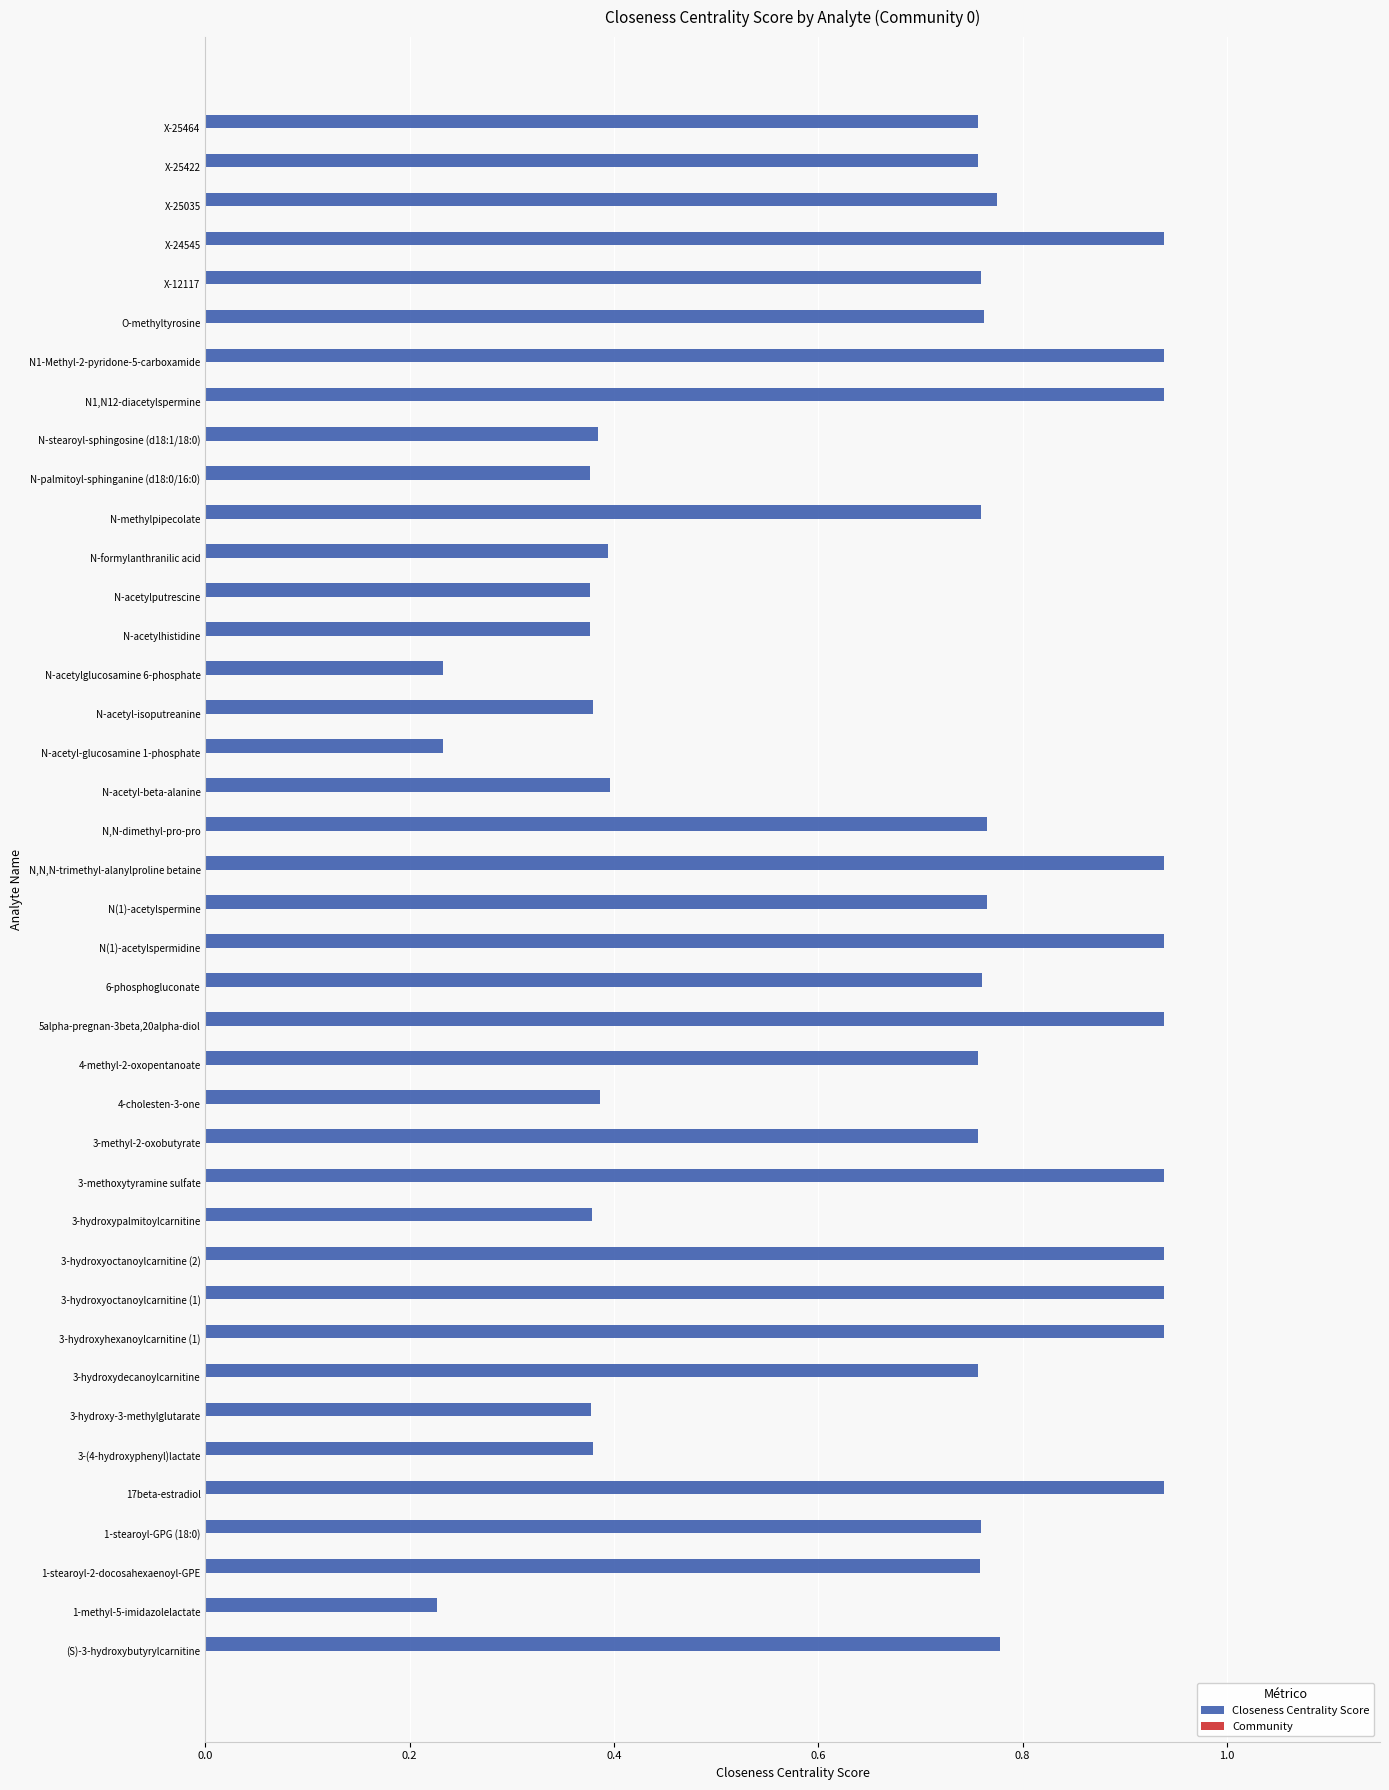

What is the change in value from N,N-dimethyl-pro-pro to N-acetylputrescine?

-0.4